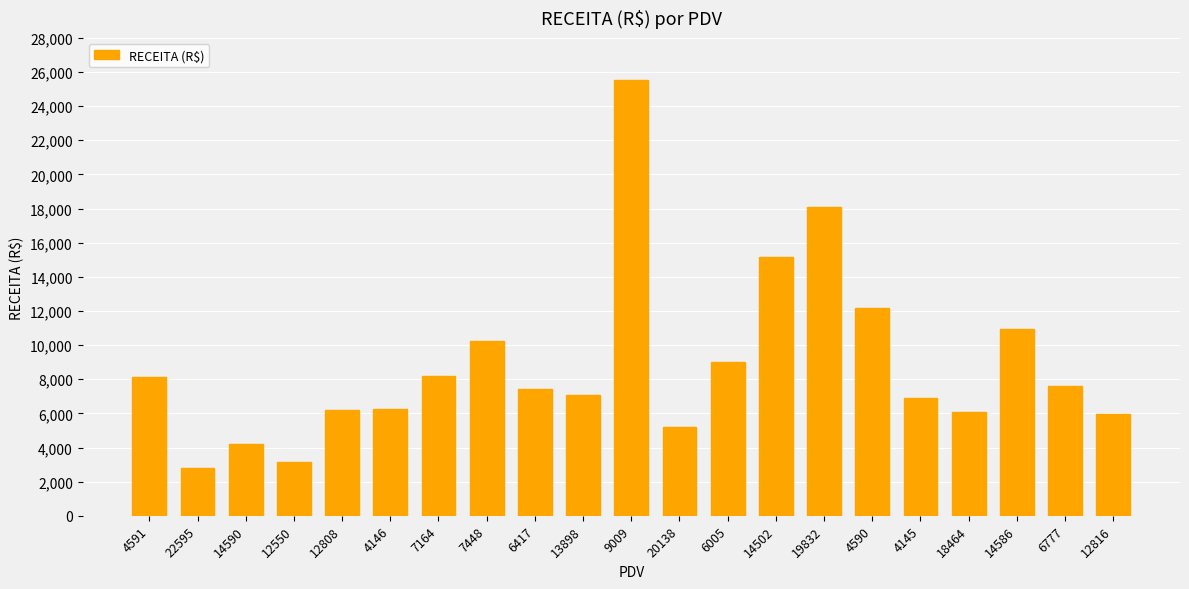

Which has a higher value, 4146 or 6417?

6417